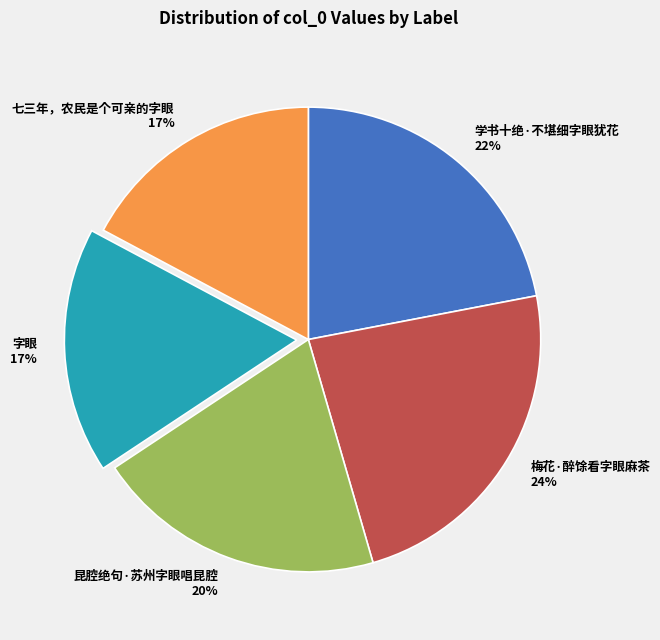

To the nearest percent, what is the combined percentage of 七三年，农民是个可亲的字眼 and 学书十绝·不堪细字眼犹花?

39%